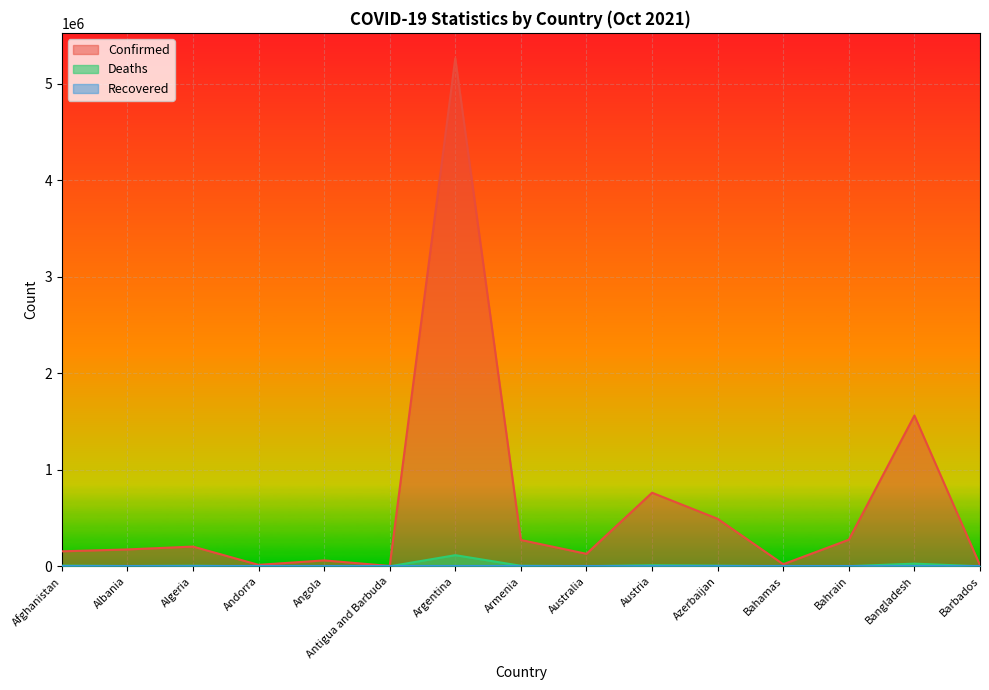

What is the sum of all Deaths values?

187733